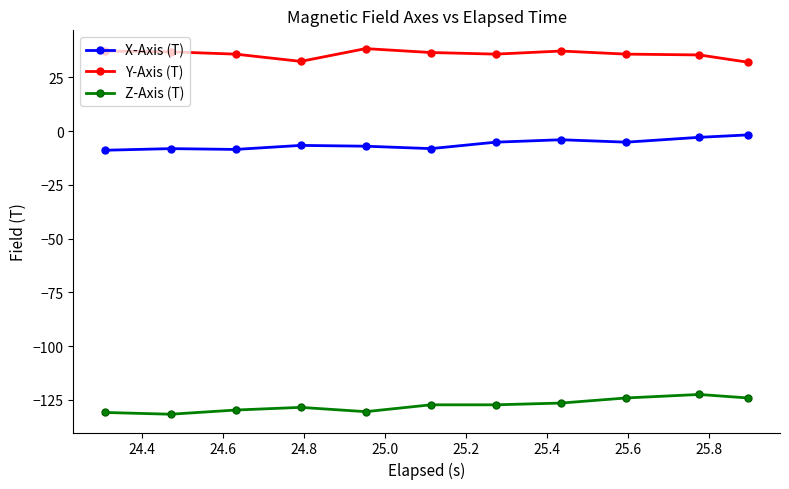

What is the sum of all Z-Axis (T) values?

-1402.8